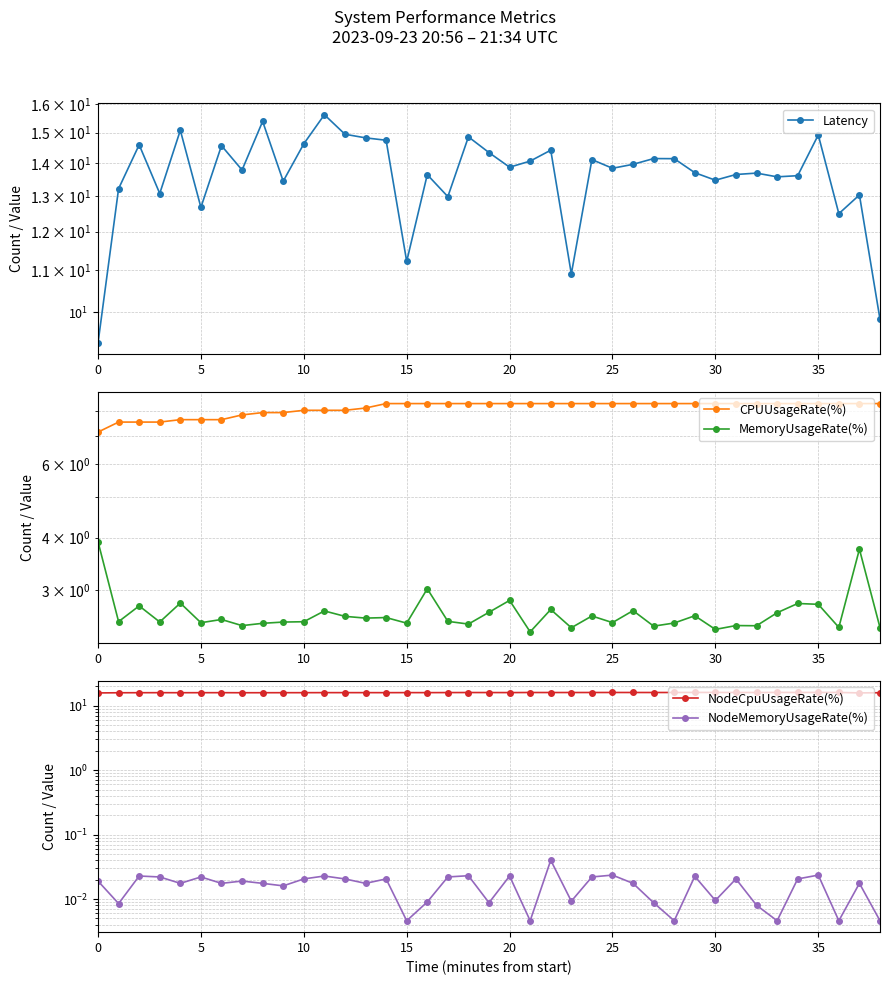

How many interior local valleys does the NodeMemoryUsageRate(%) series have?

13